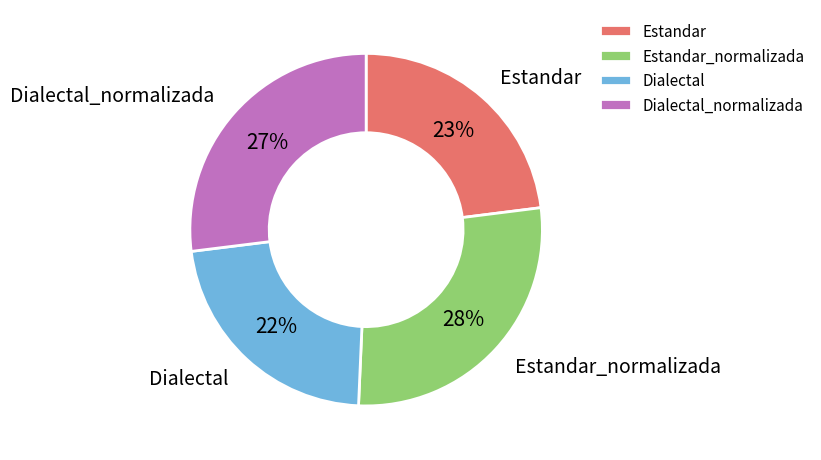

The Estandar slice represents 18% of the pie. True or false?

False